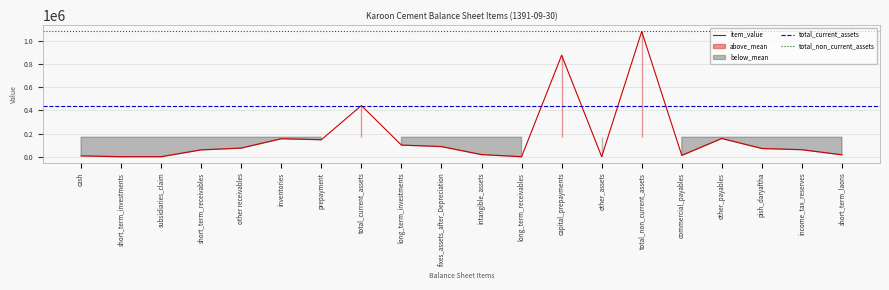

What is the maximum value for item_value?

1079892